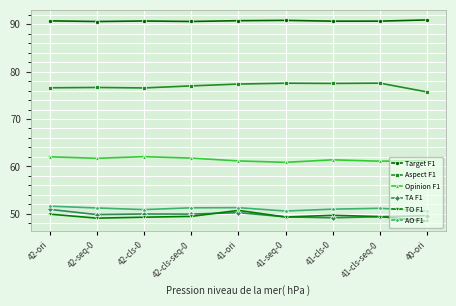

How many interior local valleys does the AO F1 series have?

2